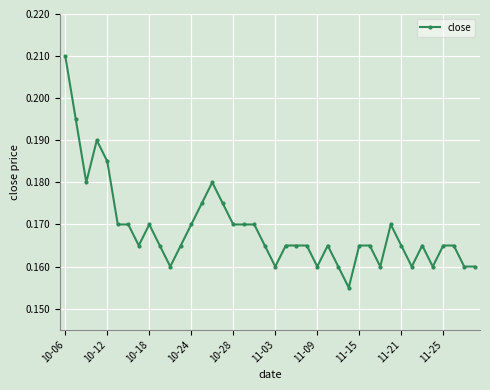

True or false: there are more than 1 points higher than both neighbors.

True